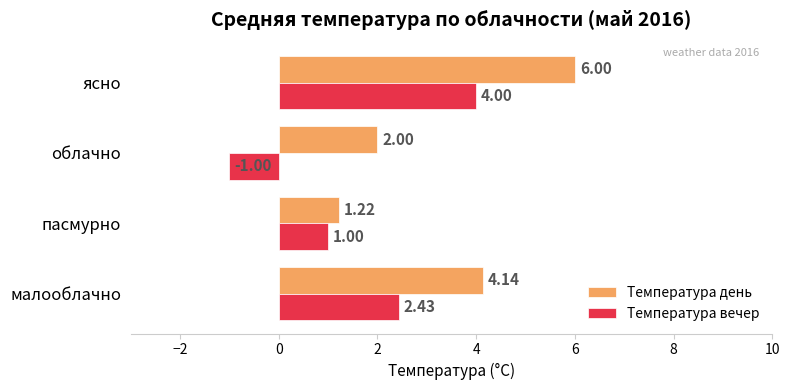

At which category is the sum across all series the highest?

ясно